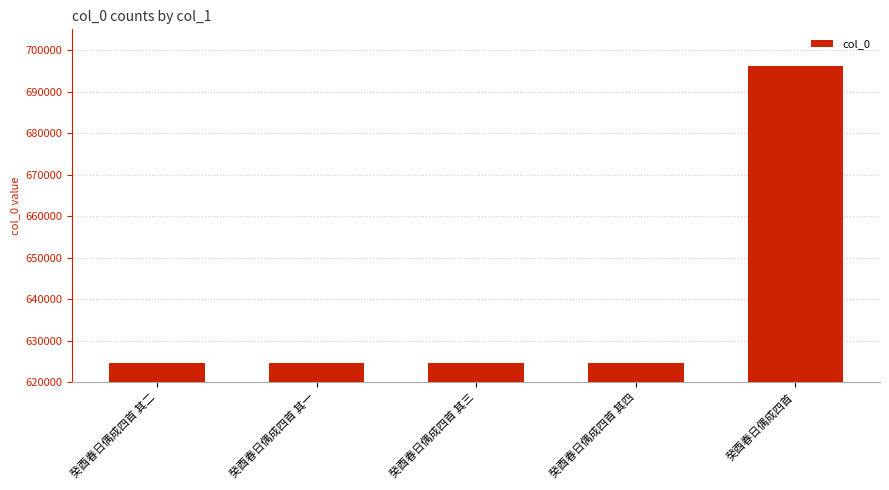

Is it true that the value at 癸酉春日偶成四首 其二 is 181458?

False